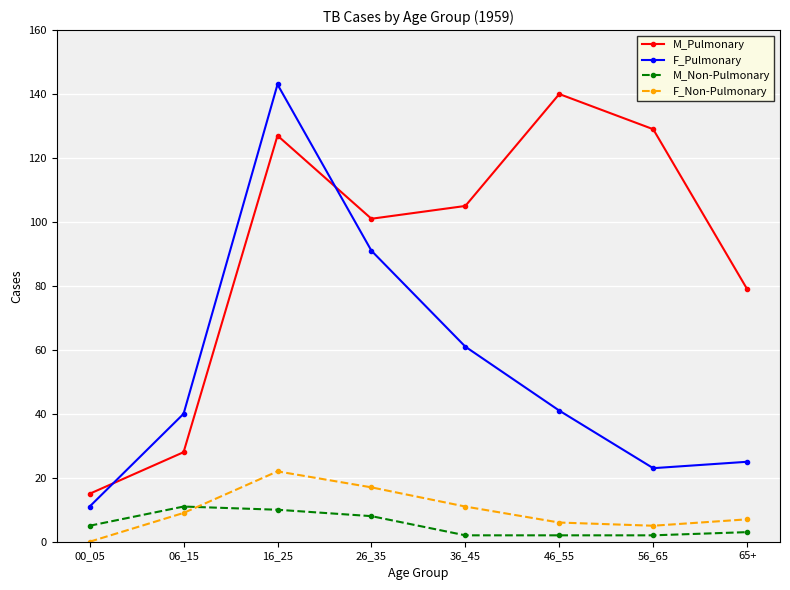

Which category has the highest value across all series?

16_25